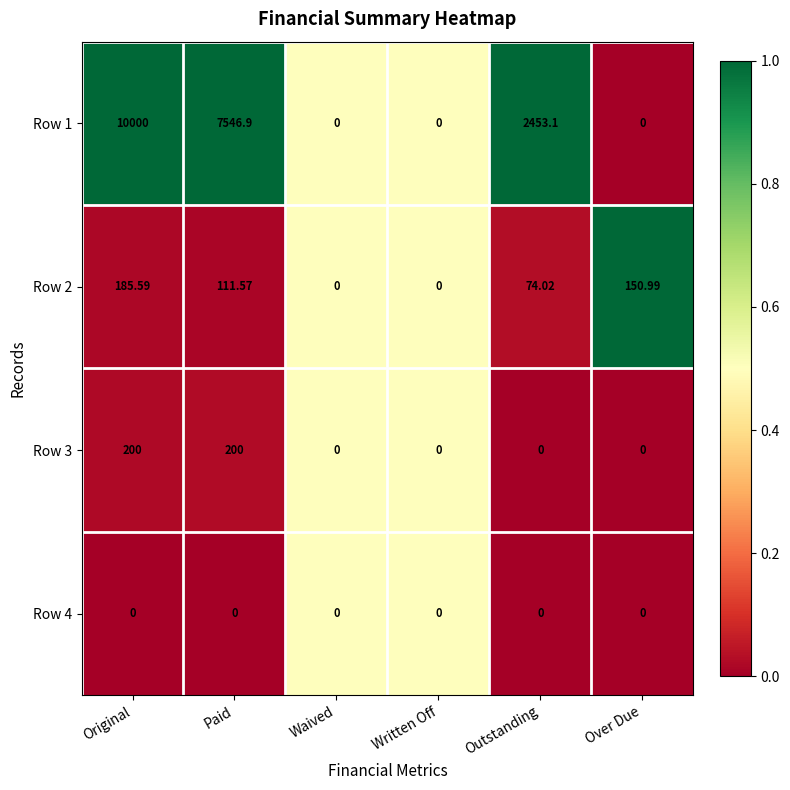

Between Original and Paid, which series saw the biggest shift?

Row 1